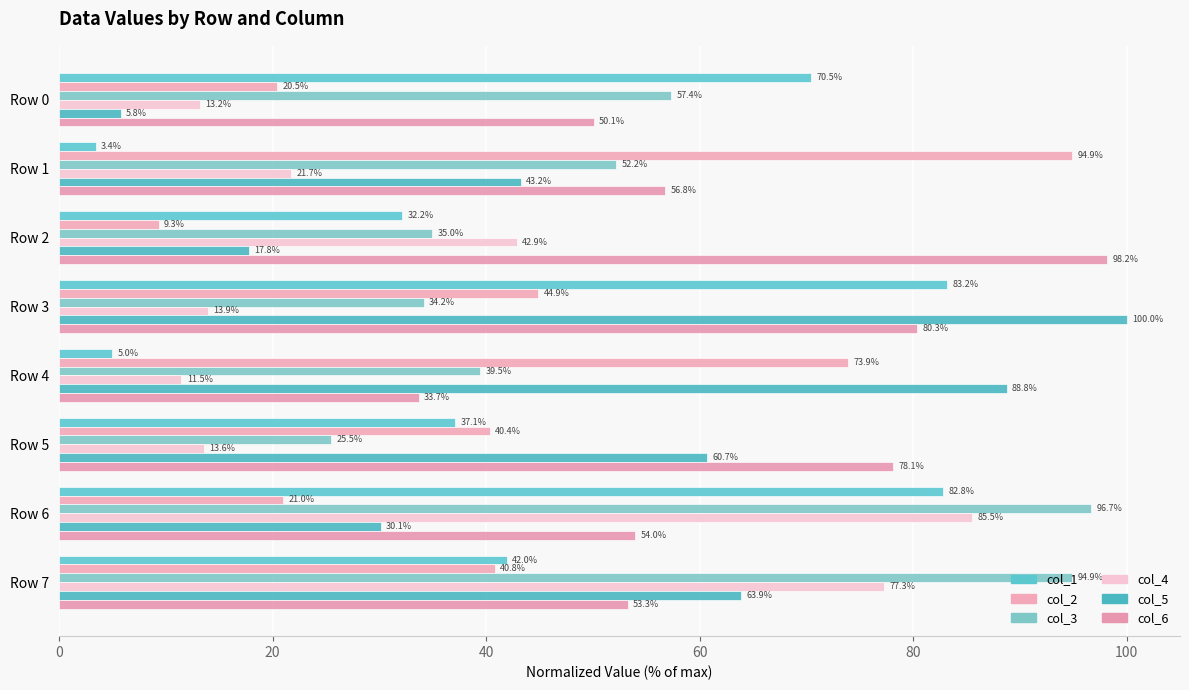

What are all the series names shown in the legend?

col_1, col_2, col_3, col_4, col_5, col_6